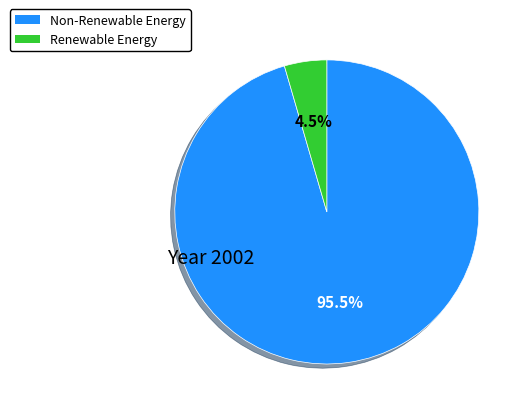

Which category has the biggest portion of the pie?

Non-Renewable Energy